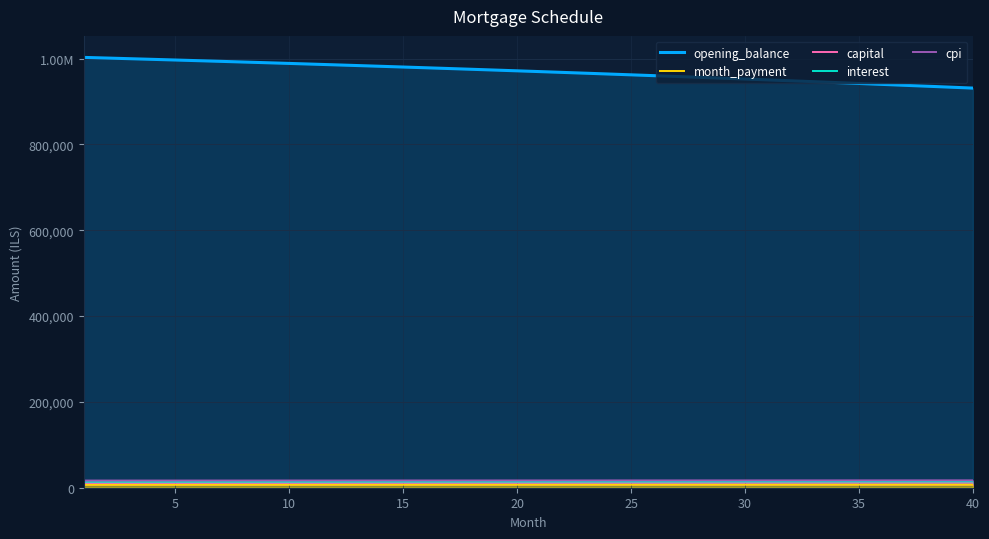

The interest series shows 20693.9 at 22. True or false?

False